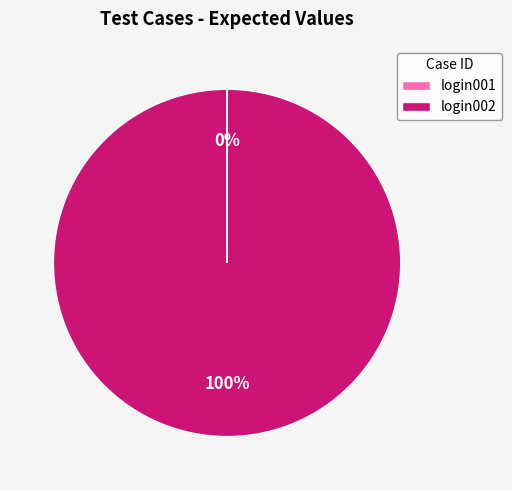

The login002 slice represents 100% of the pie. True or false?

True